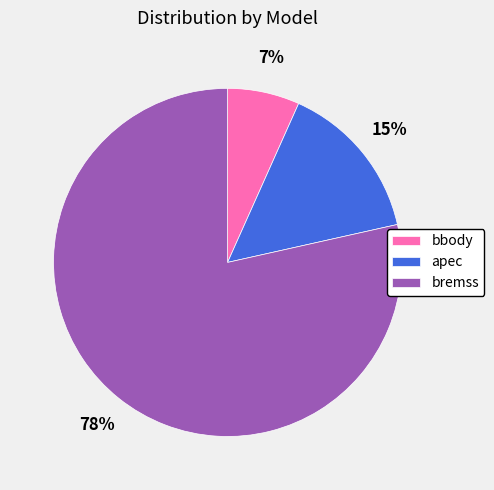

How many slices are in this pie chart?

3